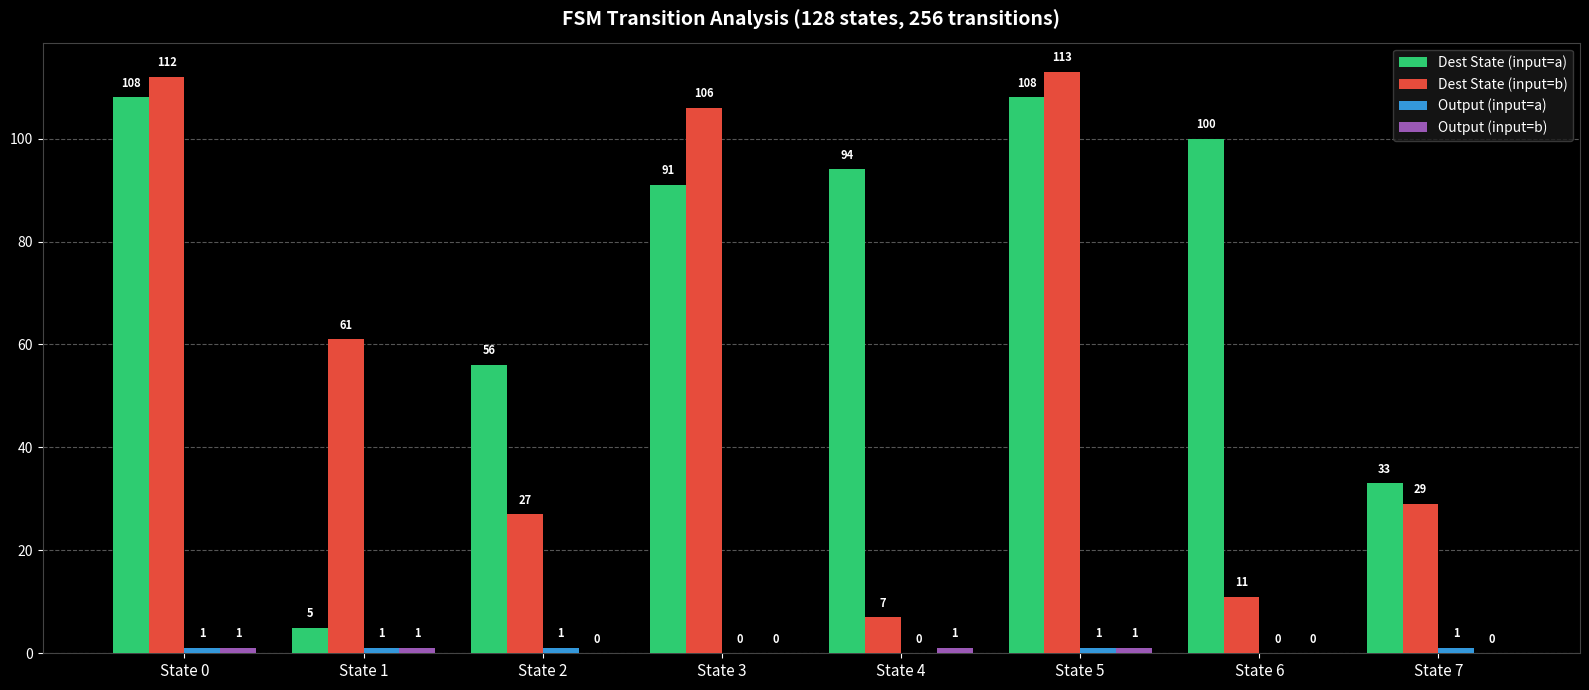

True or false: Dest State (input=b) has a value of 7 at State 4.

True